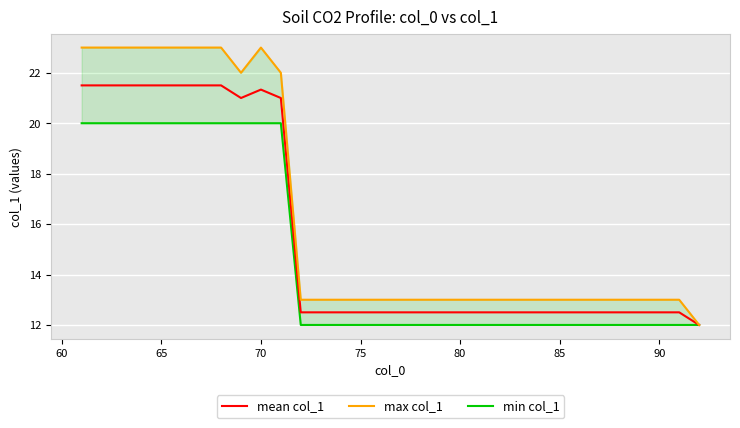

What is the value of the min col_1 point at the 24th from the left?

12.0